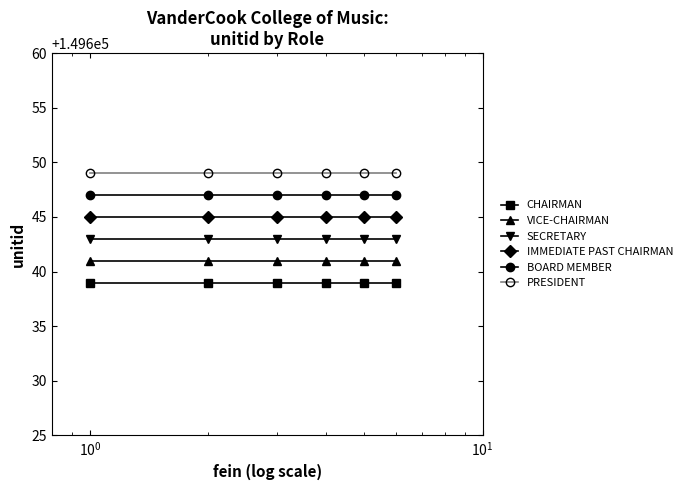

True or false: VICE-CHAIRMAN has more than 2 points higher than both neighbors.

False